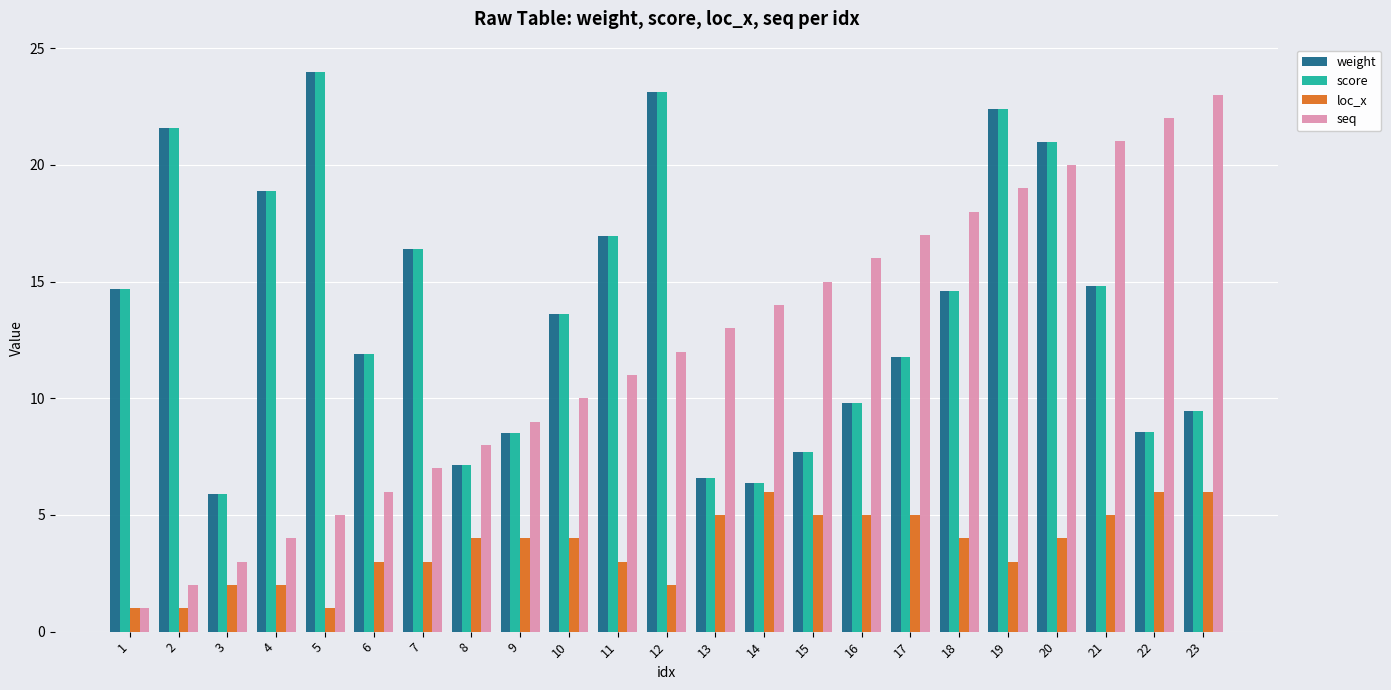

Is it true that score equals 8.5 at 9?

True